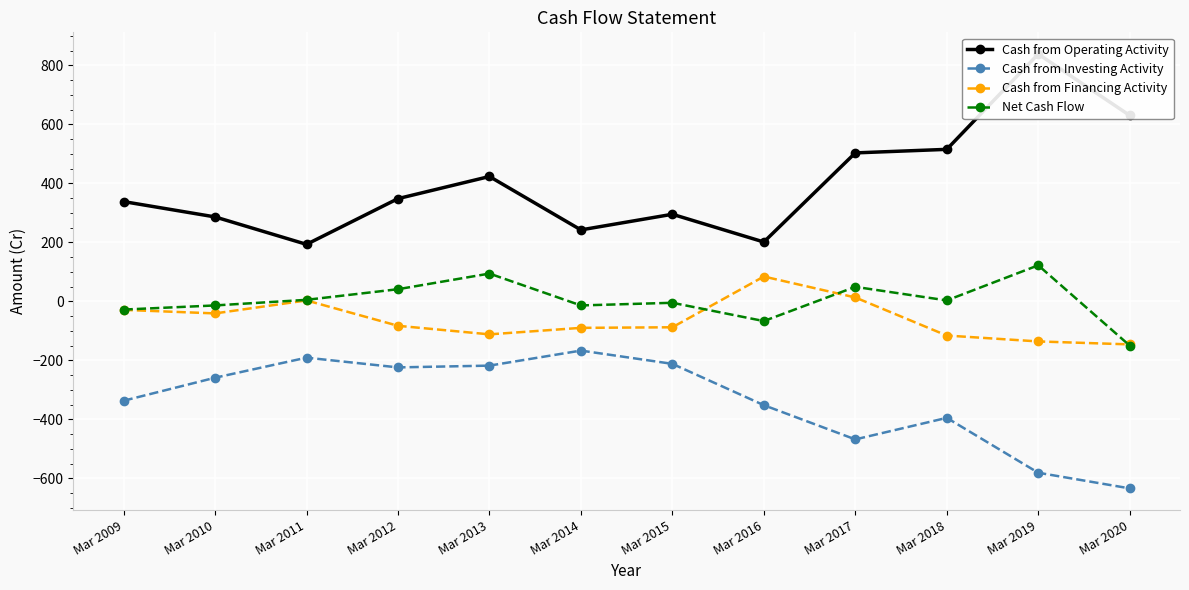

What is the greatest value displayed?

838